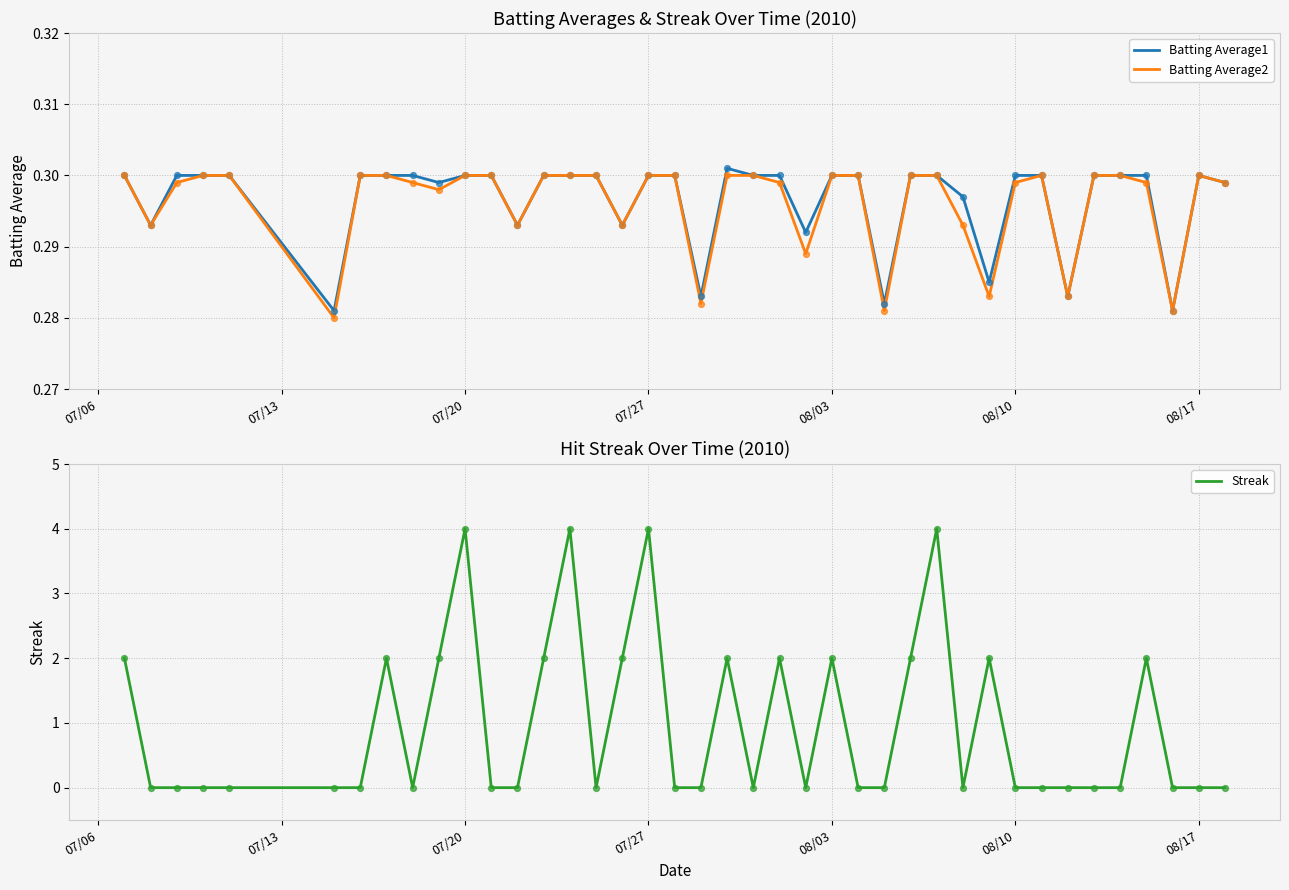

Which series has the largest Y range (max minus min)?

Streak